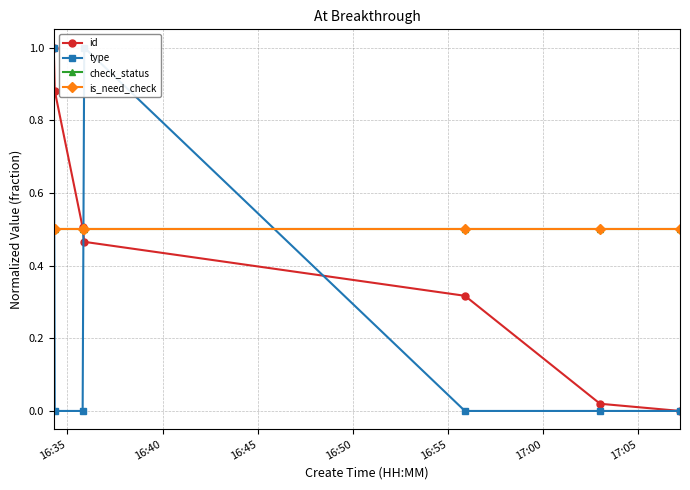

What is the highest value of the check_status series?

0.5